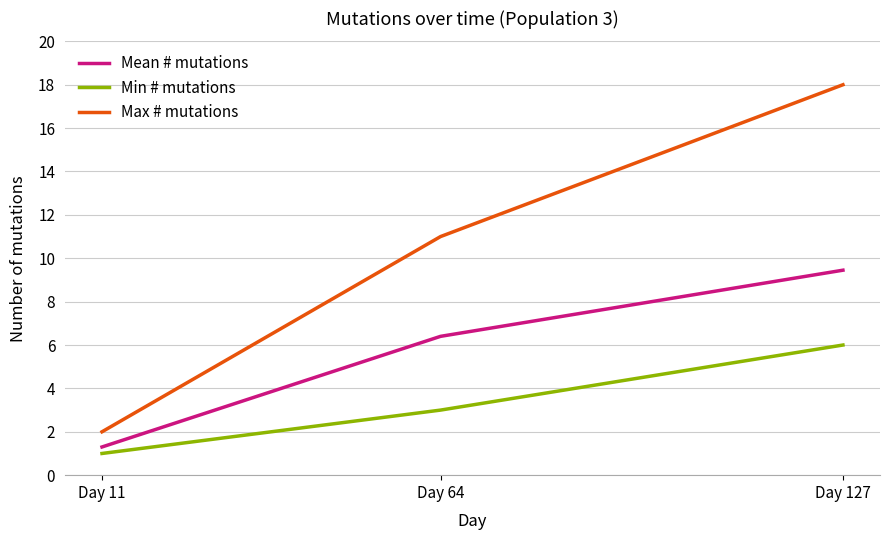

At which label does Min # mutations reach its minimum?

Day 11